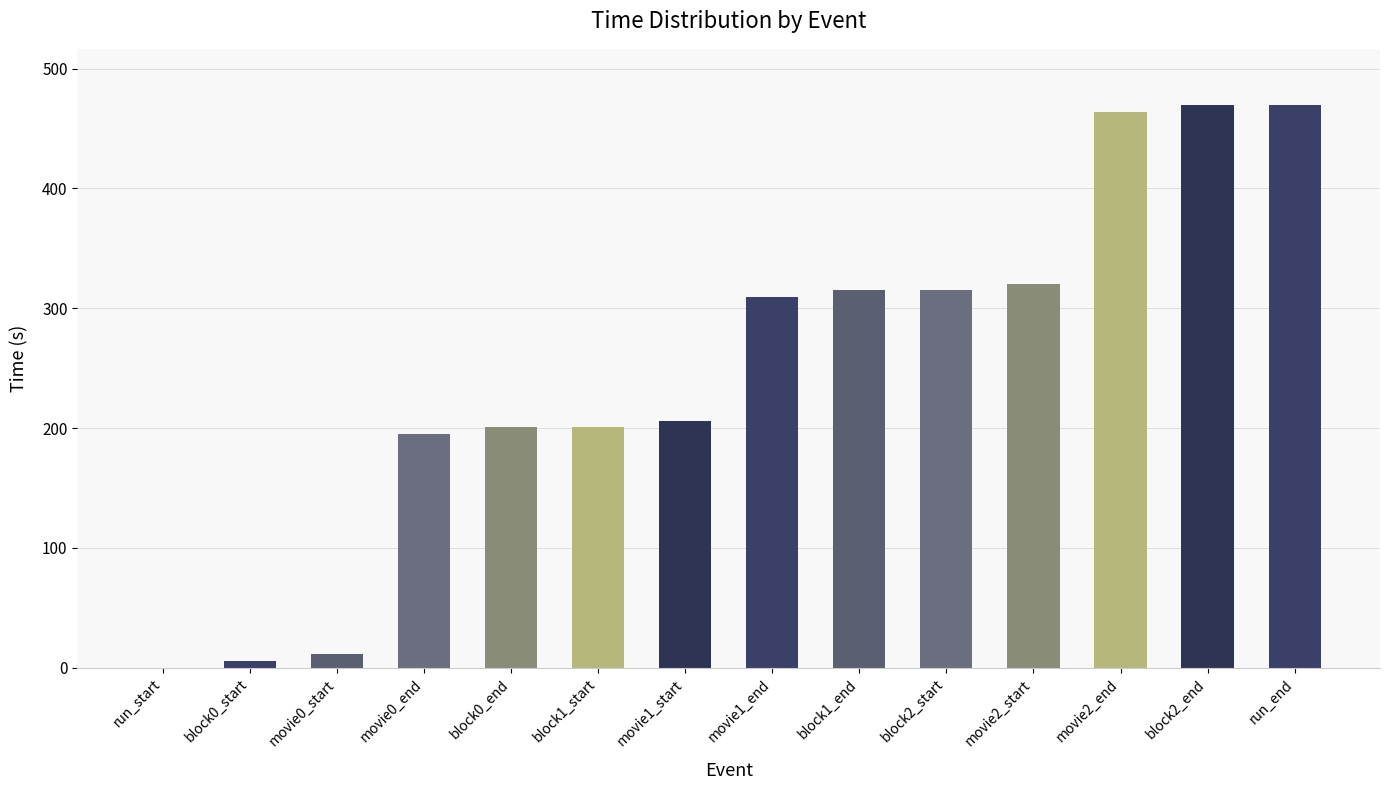

True or false: the data shows 320.6 at movie2_start.

True